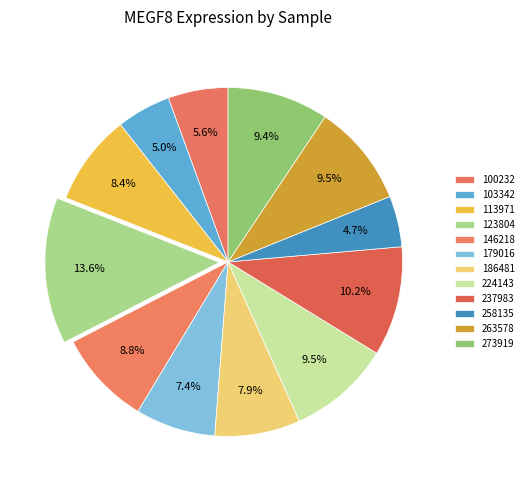

To the nearest percent, what is the combined percentage of 224143 and 179016?

17%